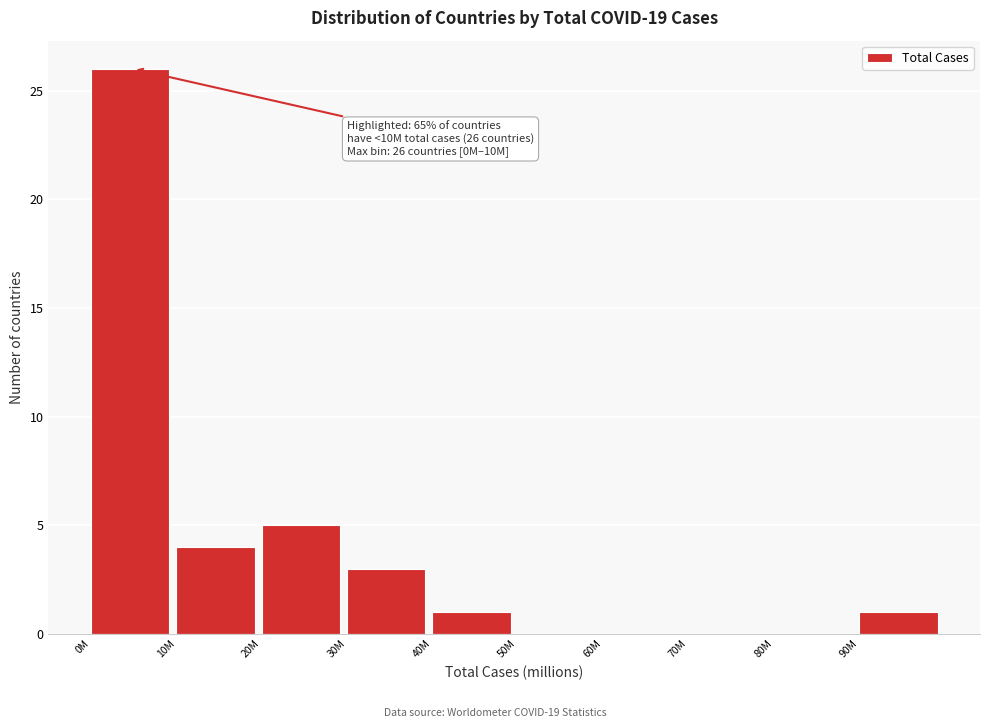

Reading left to right, extract all data points from this chart.

0M=26	10M=4	20M=5	30M=3	40M=1	50M=0	60M=0	70M=0	80M=0	90M=1